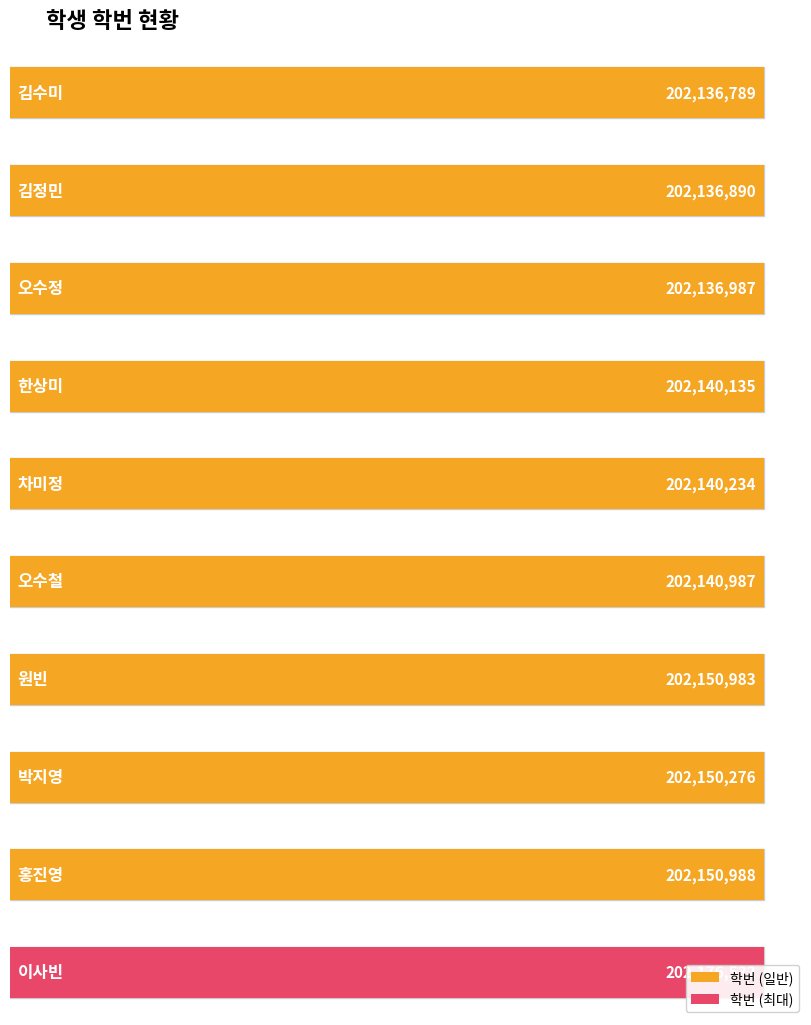

How many data points are above 202140987?

4